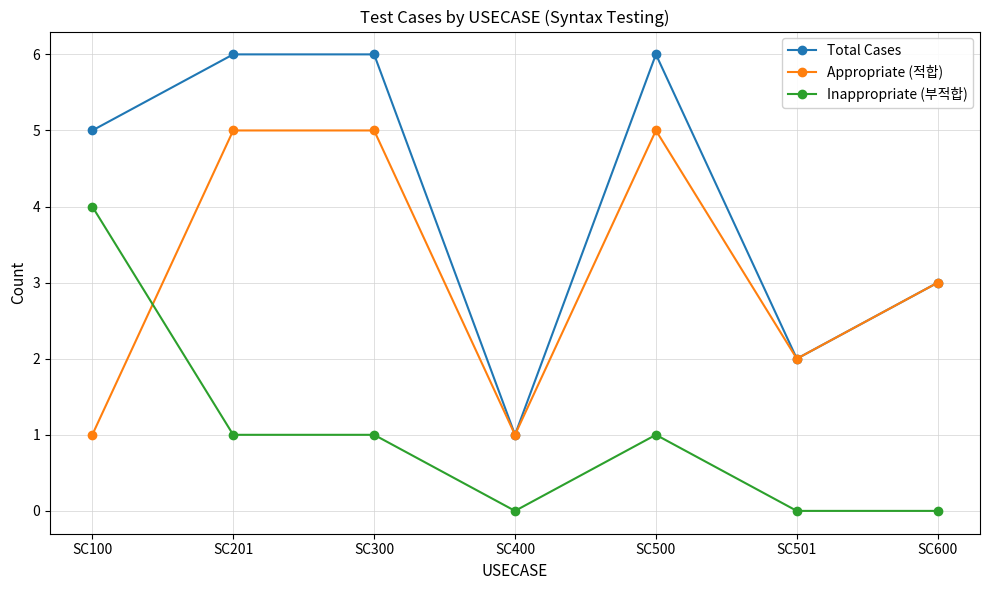

What is the total value across all series at SC201?

12